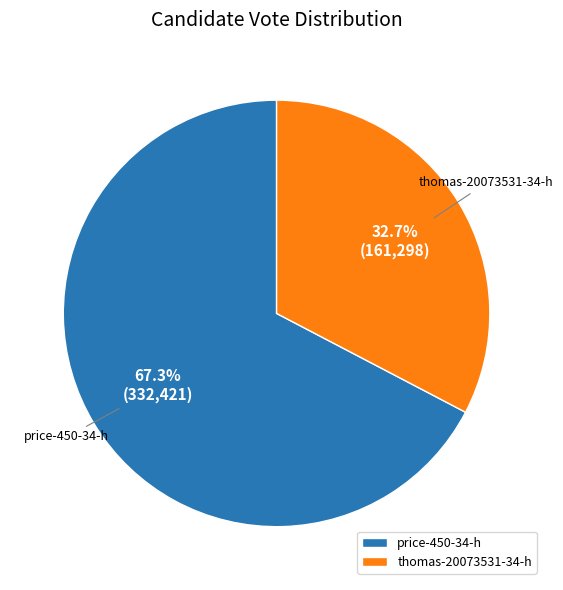

Which category accounts for the majority?

price-450-34-h